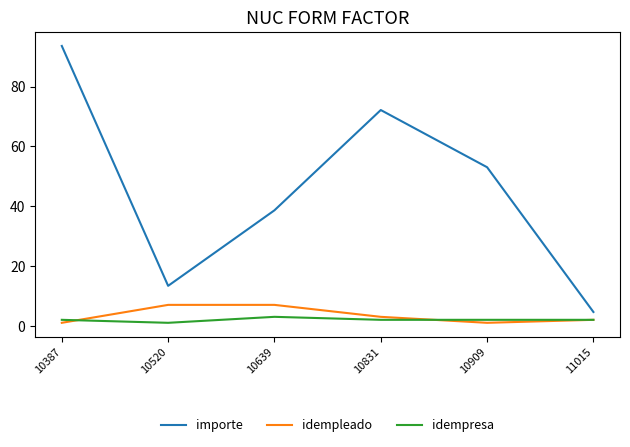

Is it true that importe equals 4.6 at 11015?

True